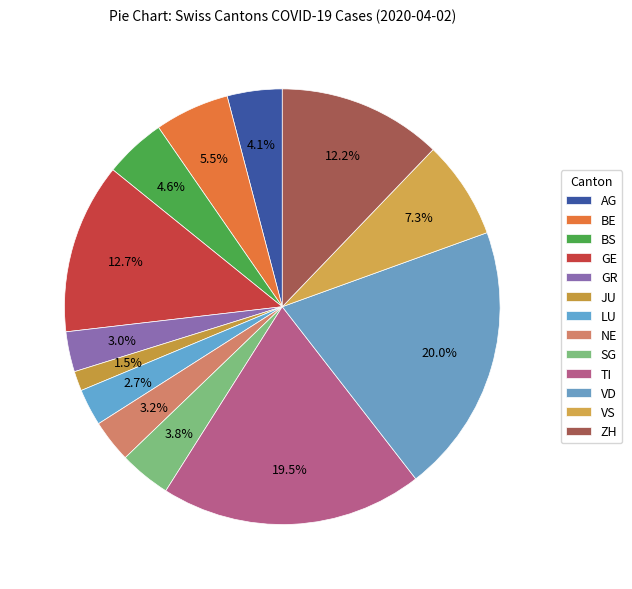

Does JU represent more than half of the total?

No